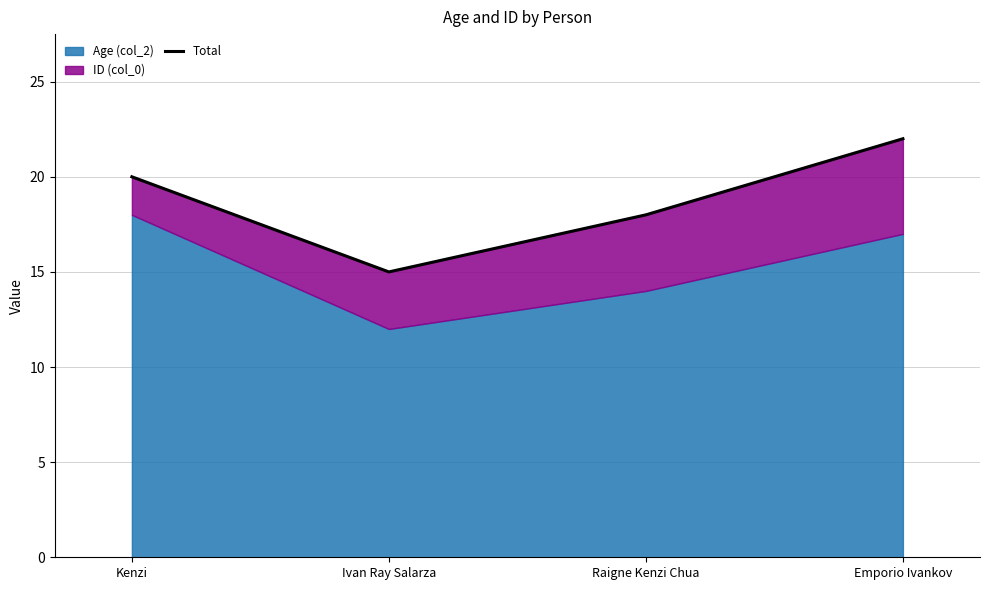

Reading left to right, extract all data points from this chart.

20	15	18	22